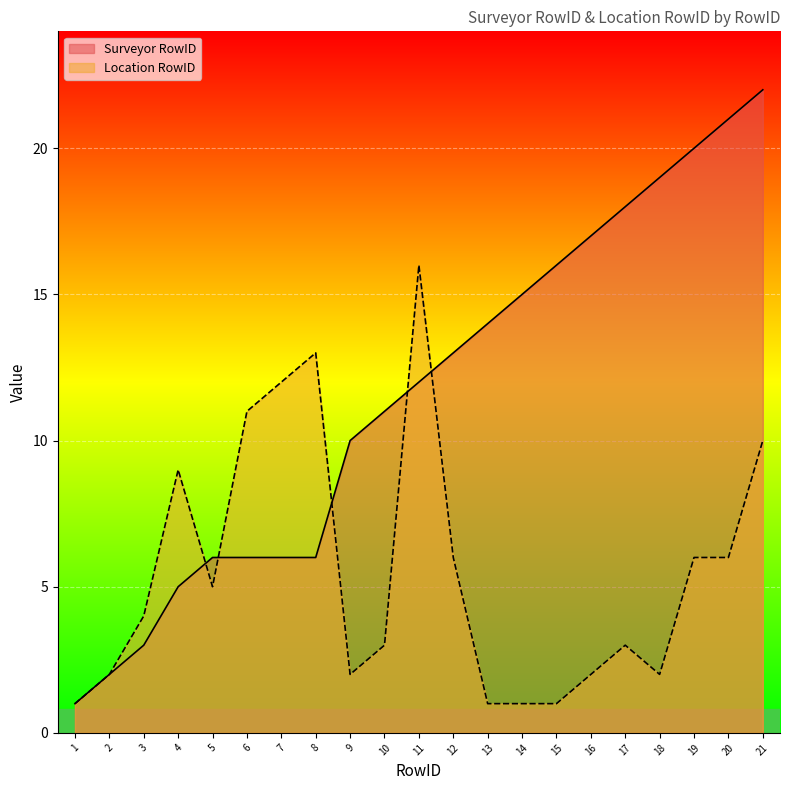

What is the difference between the Location RowID values at 19 and 17?

3